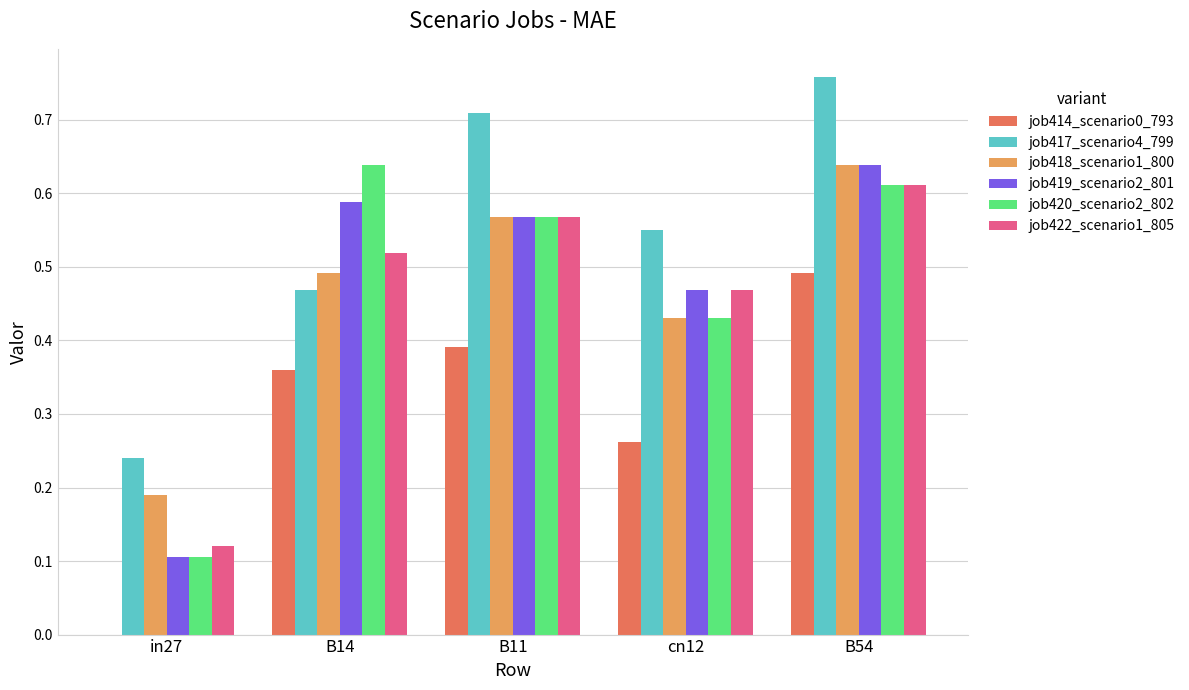

At which label does job414_scenario0_793 reach its peak?

B54